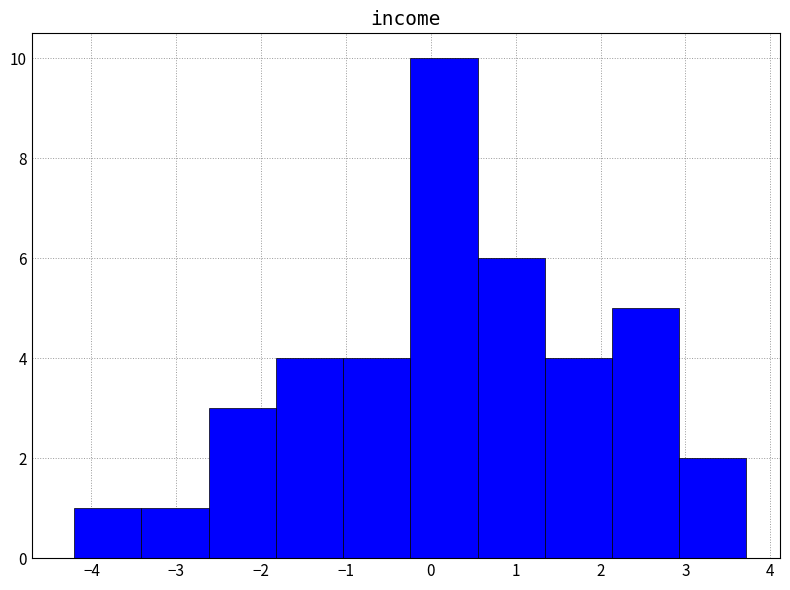

Reading left to right, transcribe this chart: for each bar, give the range it covers on the x-axis and its height. Neither the bar edges nor the heights are printed on the chart, so give them approximately, as read against the axes.

-4.2 to -3.4: 1
-3.4 to -2.6: 1
-2.6 to -1.8: 3
-1.8 to -1.0: 4
-1.0 to -0.2: 4
-0.2 to 0.6: 10
0.6 to 1.3: 6
1.3 to 2.1: 4
2.1 to 2.9: 5
2.9 to 3.7: 2